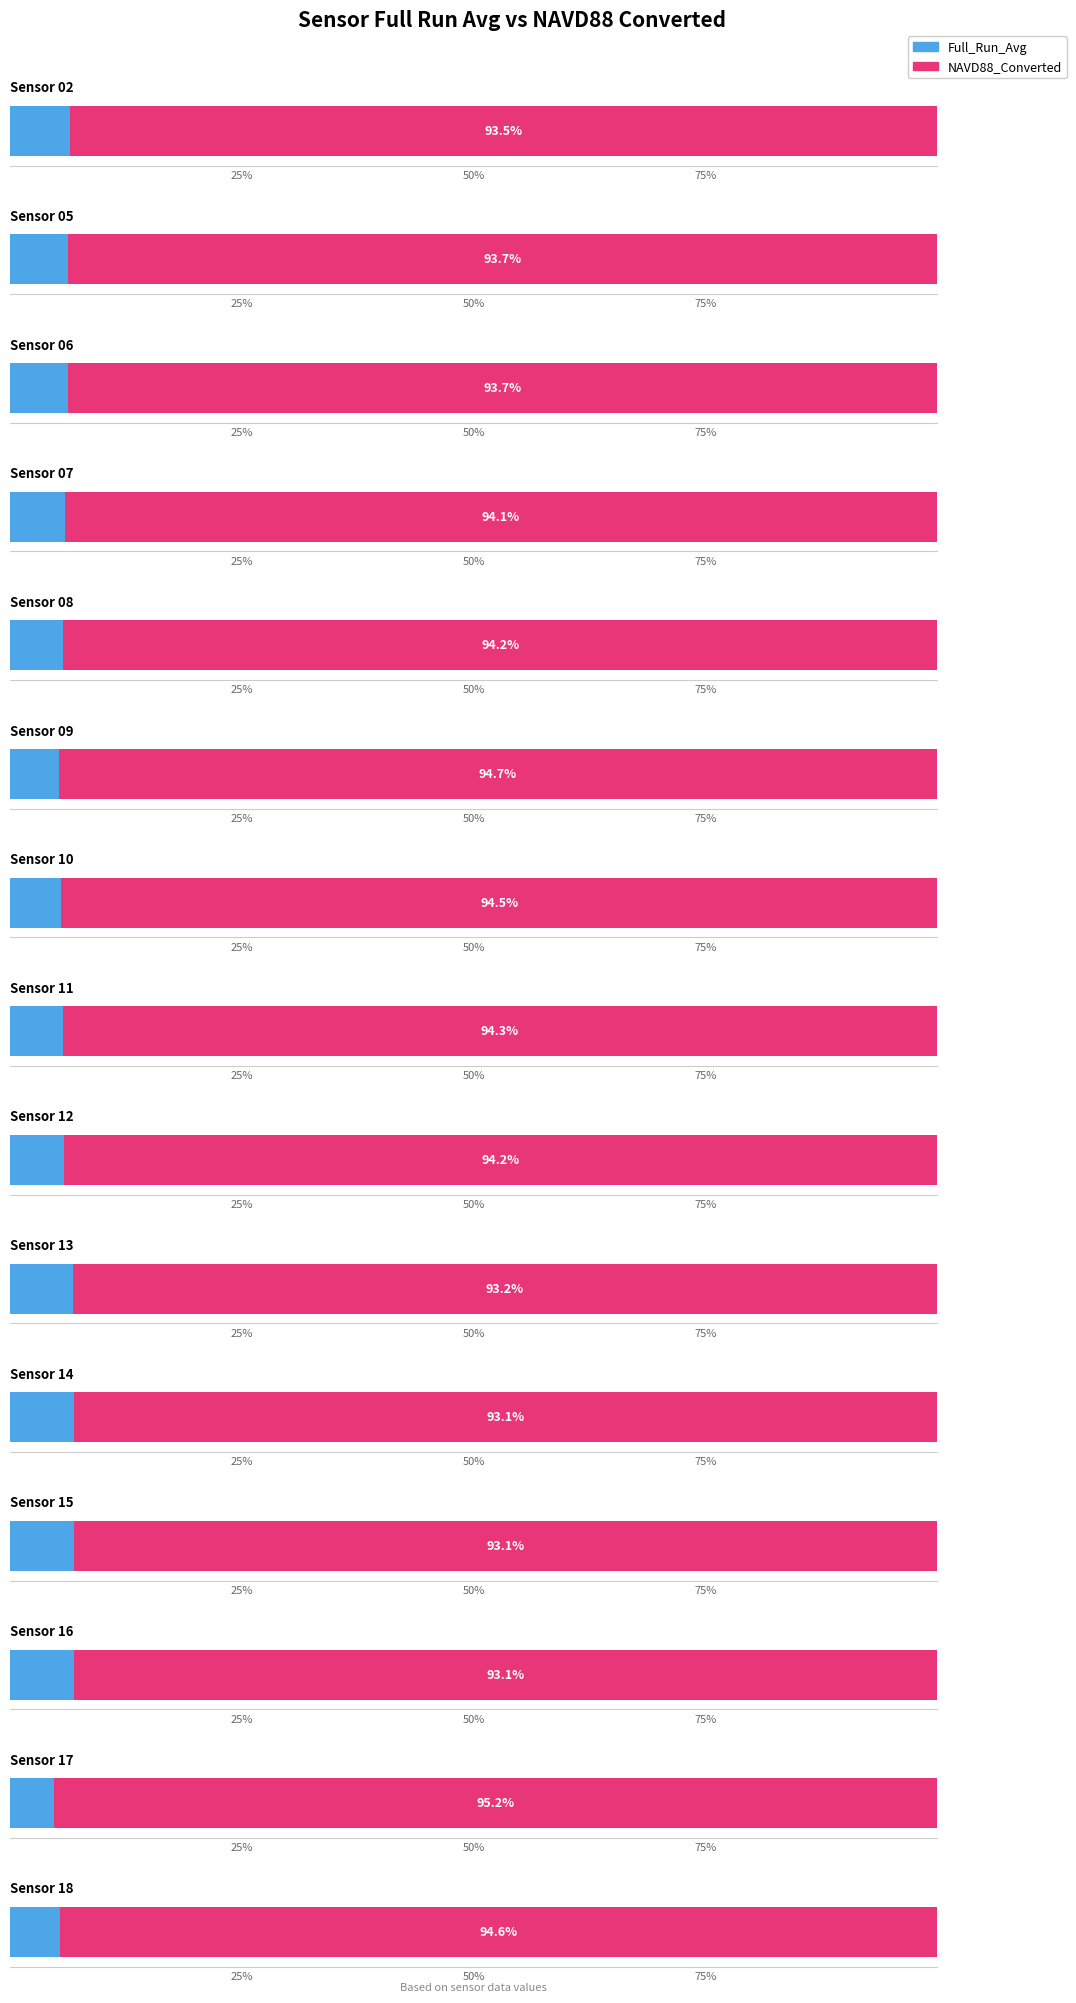

How many values in the full_run_avg series exceed 3?

13